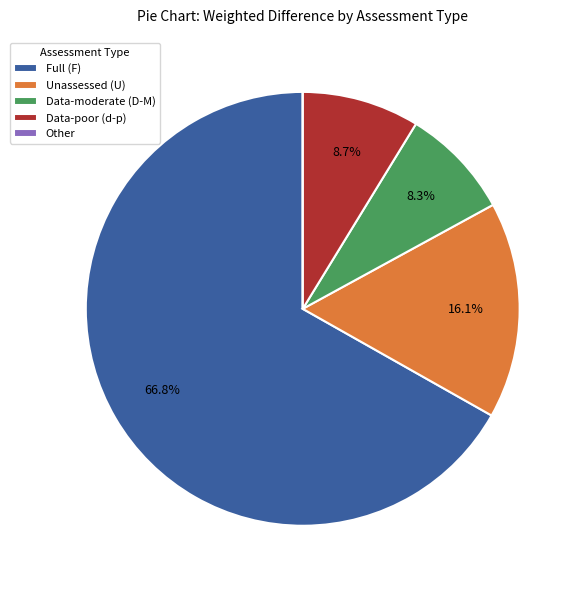

What is the majority slice?

Full (F)